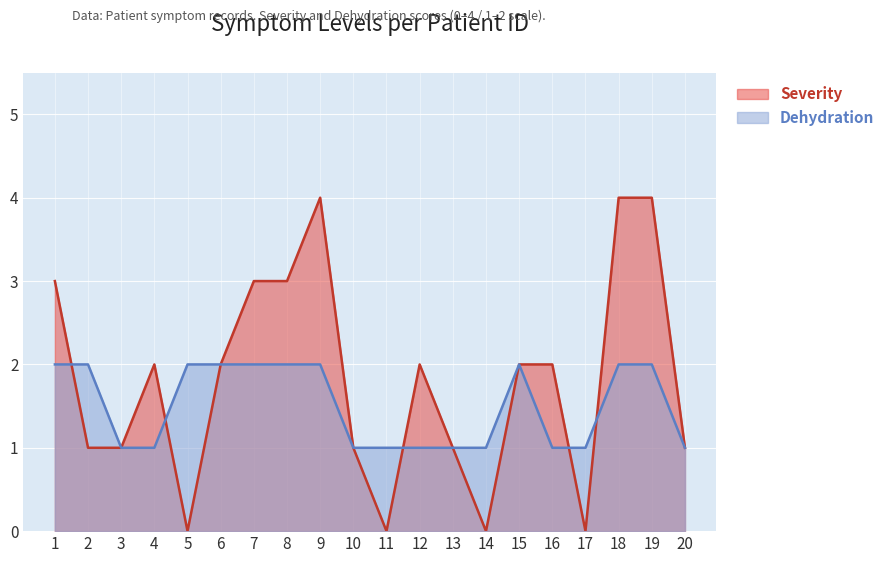

Which series has the largest total across all categories?

Severity